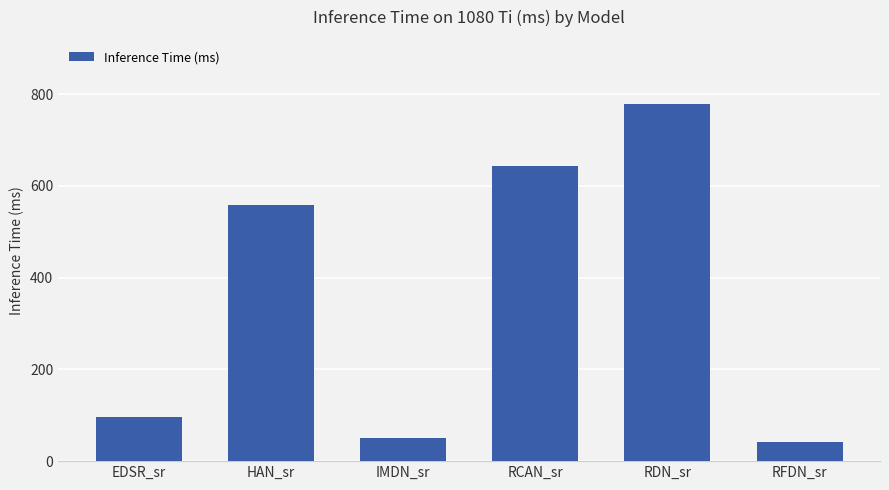

What is the sum of all values?

2165.5